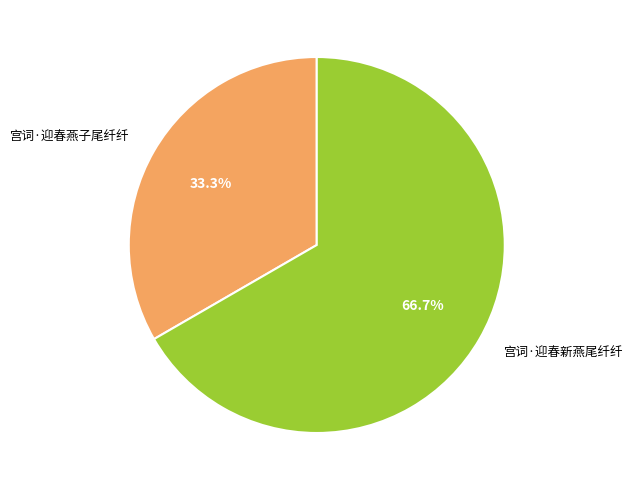

How many slices are in this pie chart?

2